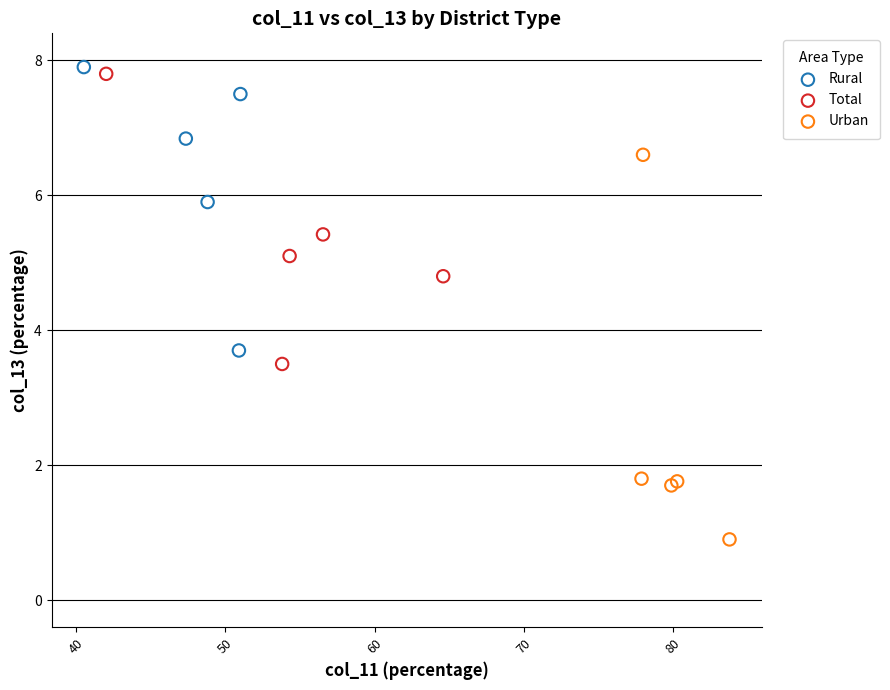

Which series has the widest spread of Y values?

Urban